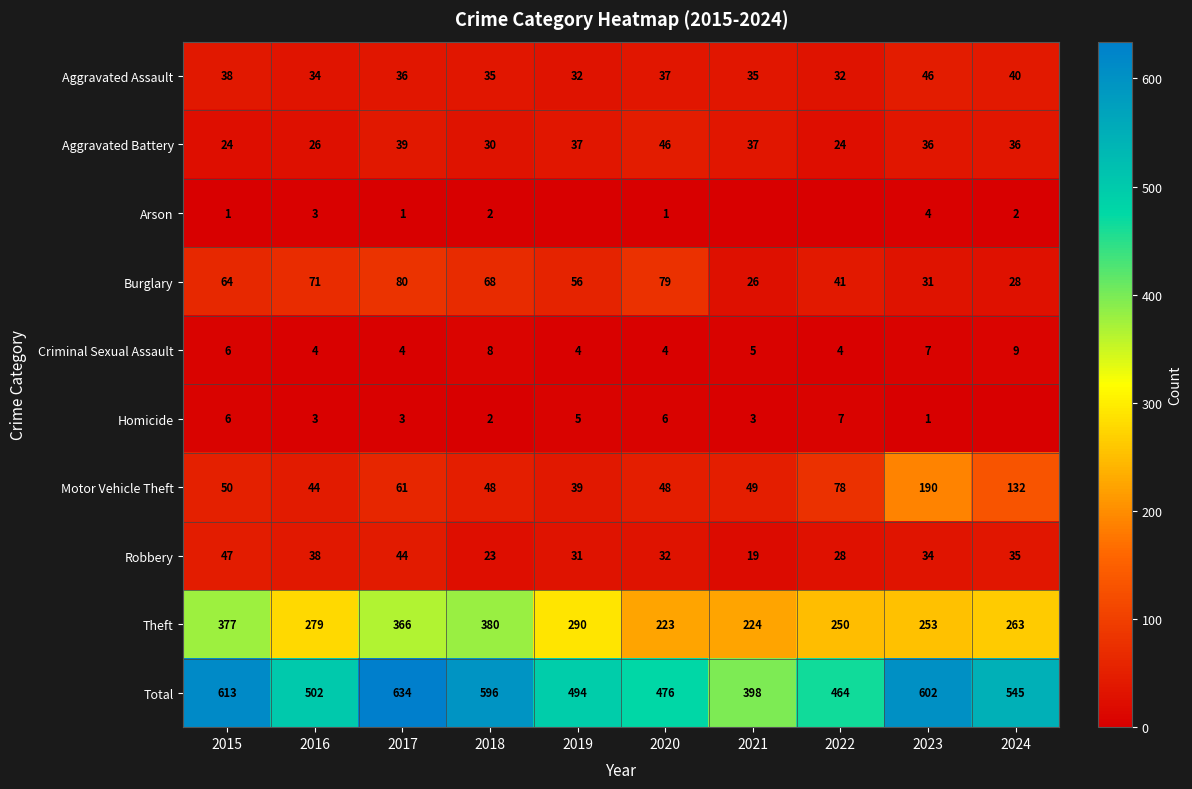

Read the Total value at 2016.

502